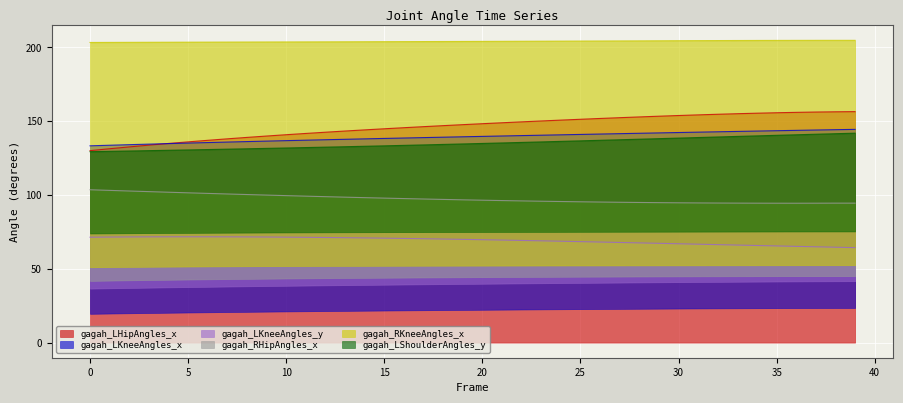

Which series has the widest spread of values?

gagah_LHipAngles_x